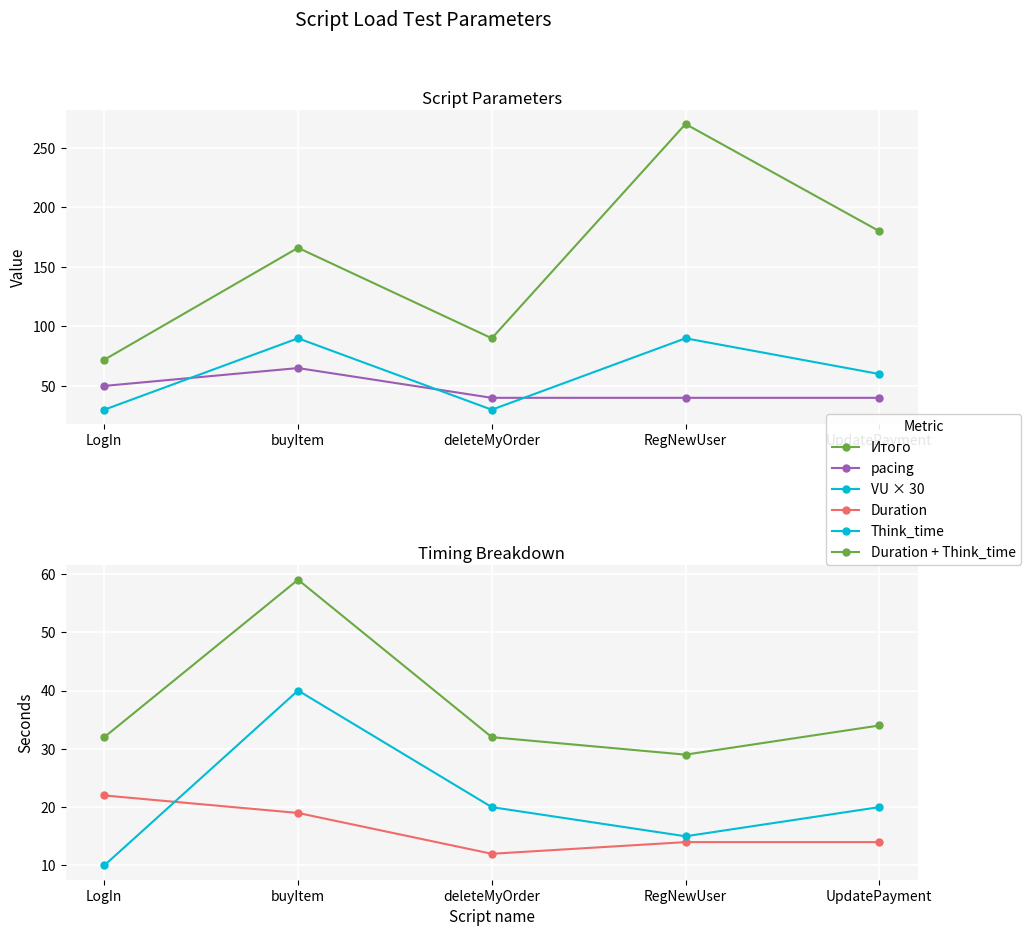

What is the difference between the maximum and minimum values in the pacing series?

25